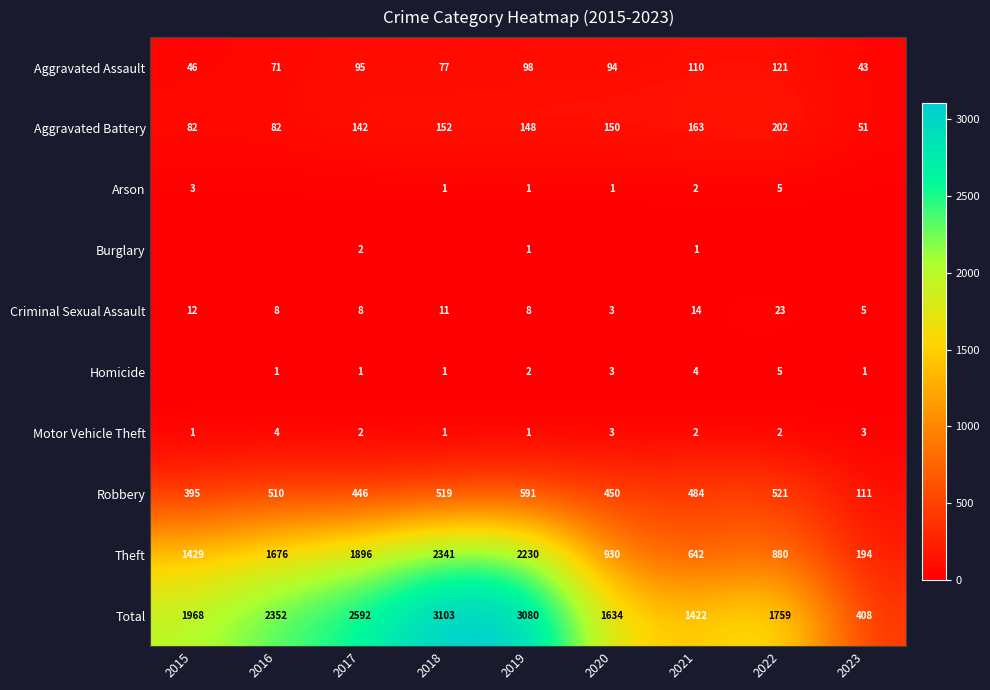

At how many categories does at least one series exceed 2530?

3